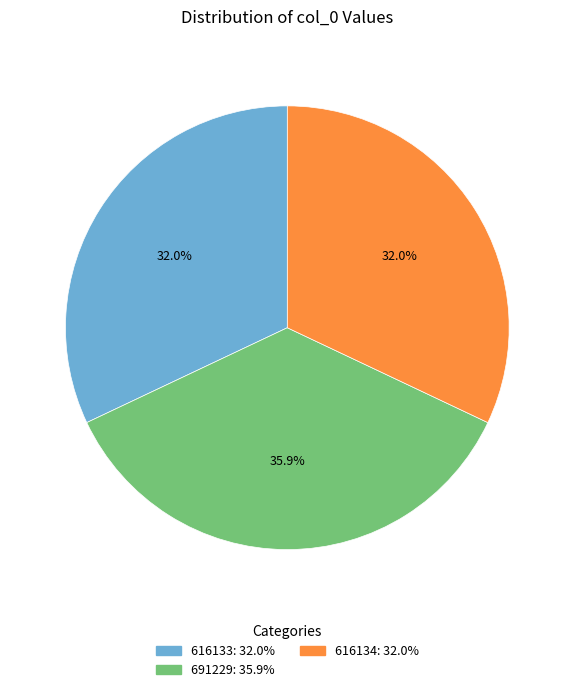

What percentage is NOT represented by 691229?

64.1%